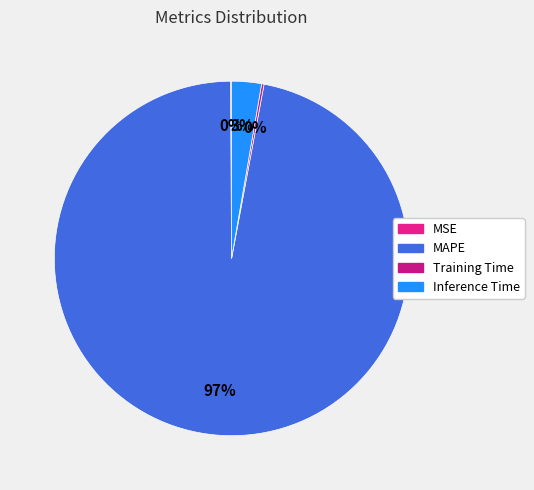

What is the majority slice?

MAPE